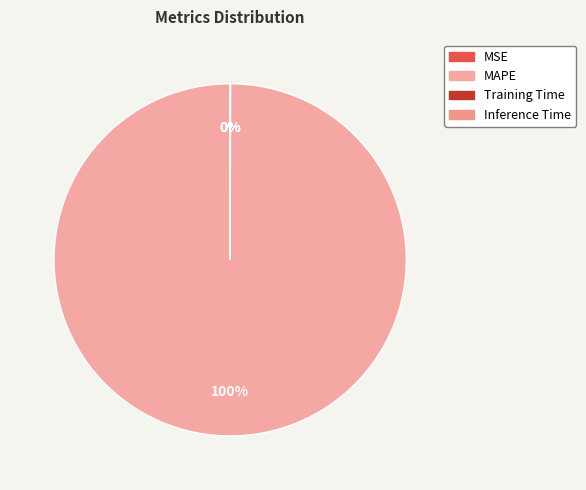

Which category has the biggest portion of the pie?

MAPE